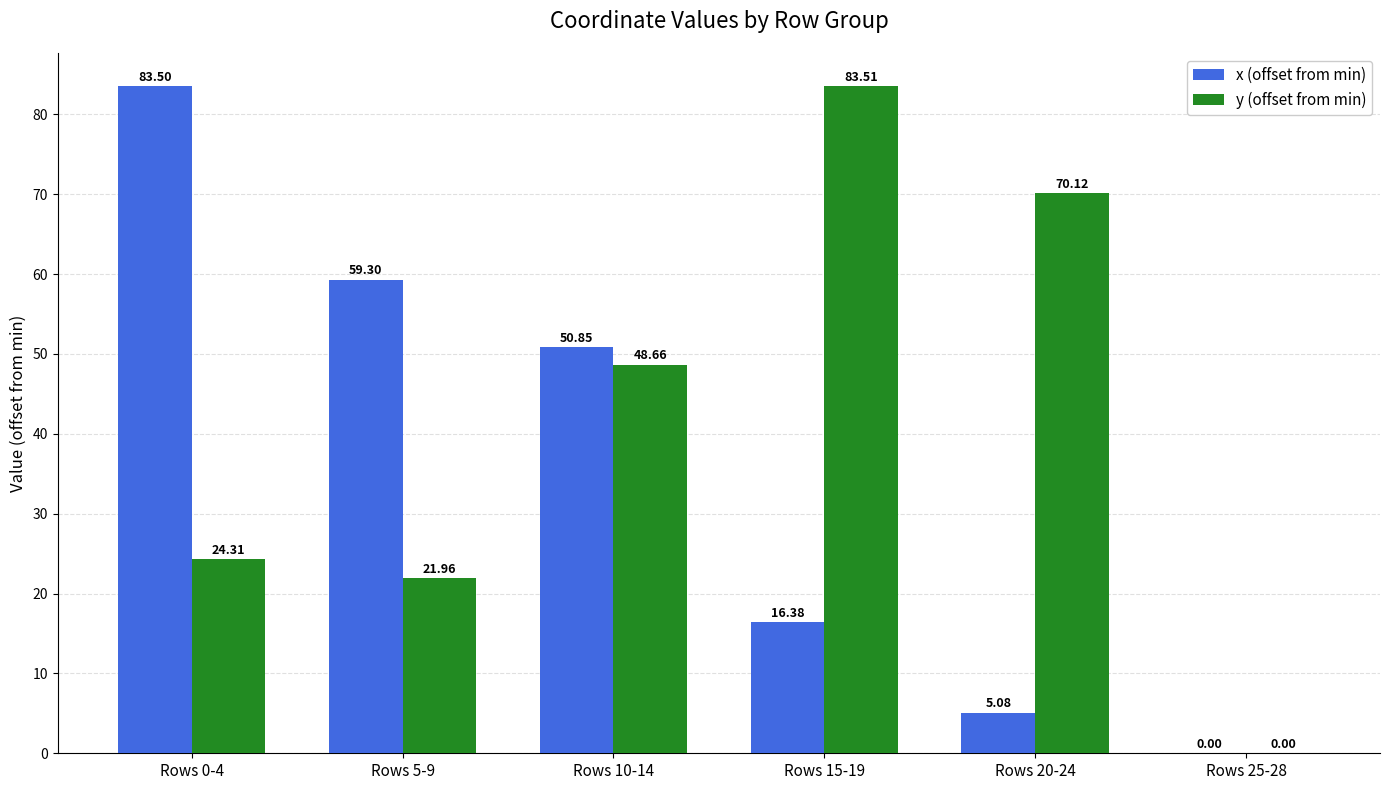

Which series changed the most between Rows 5-9 and Rows 15-19?

y (offset from min)